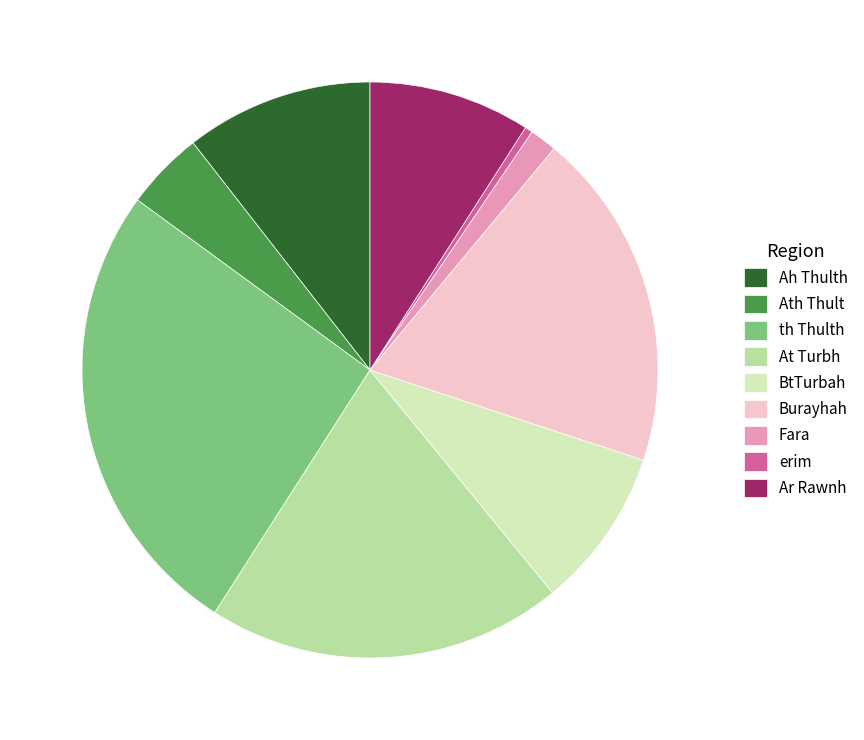

Is Ath Thult the majority of the pie?

No